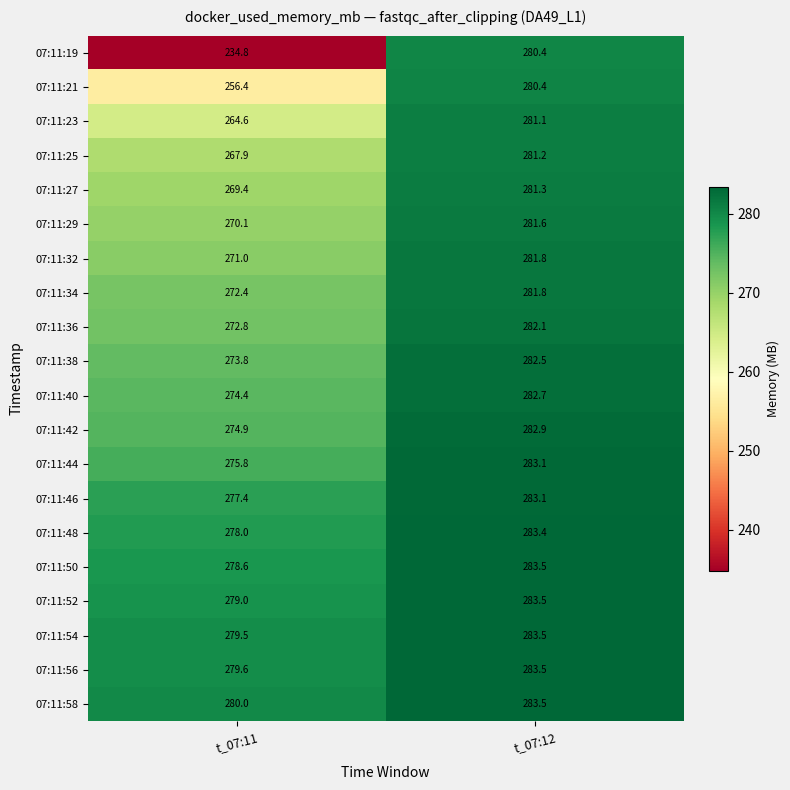

At which category does the chart reach its peak across all series?

t_07:12